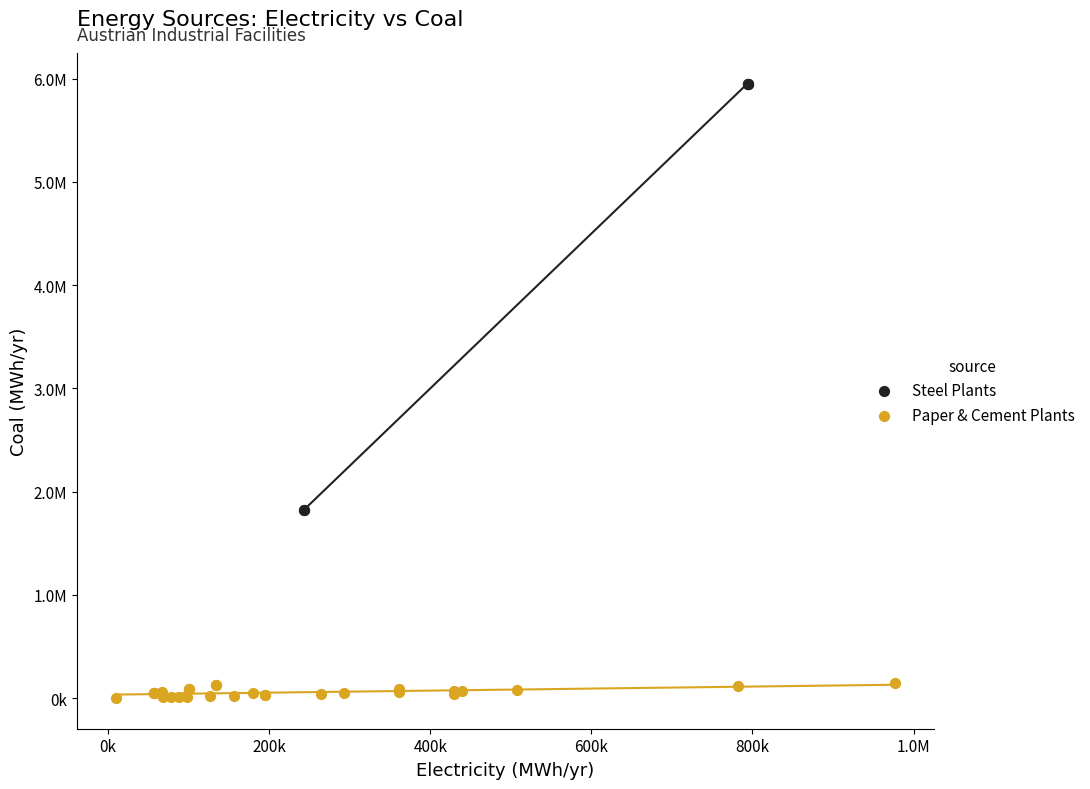

What are all the series names shown in the legend?

Steel Plants, Paper & Cement Plants